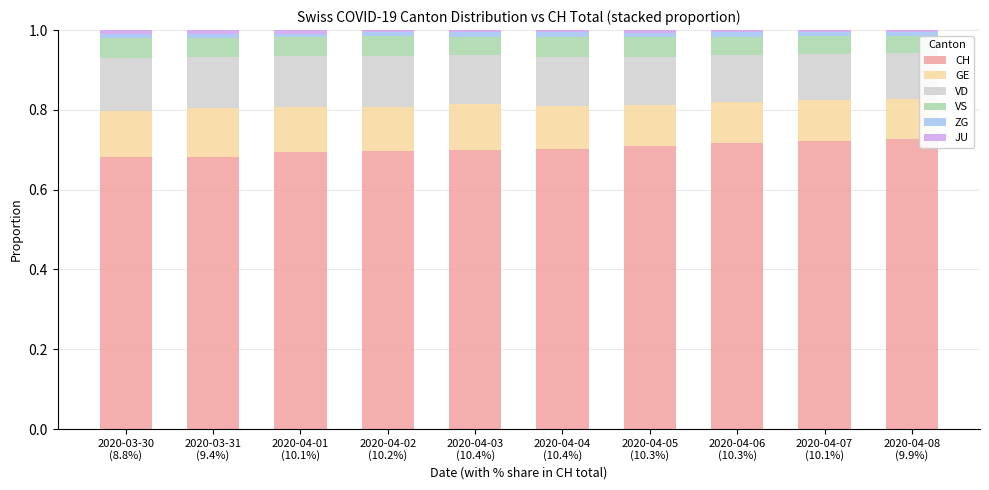

Are the bars horizontal?

No